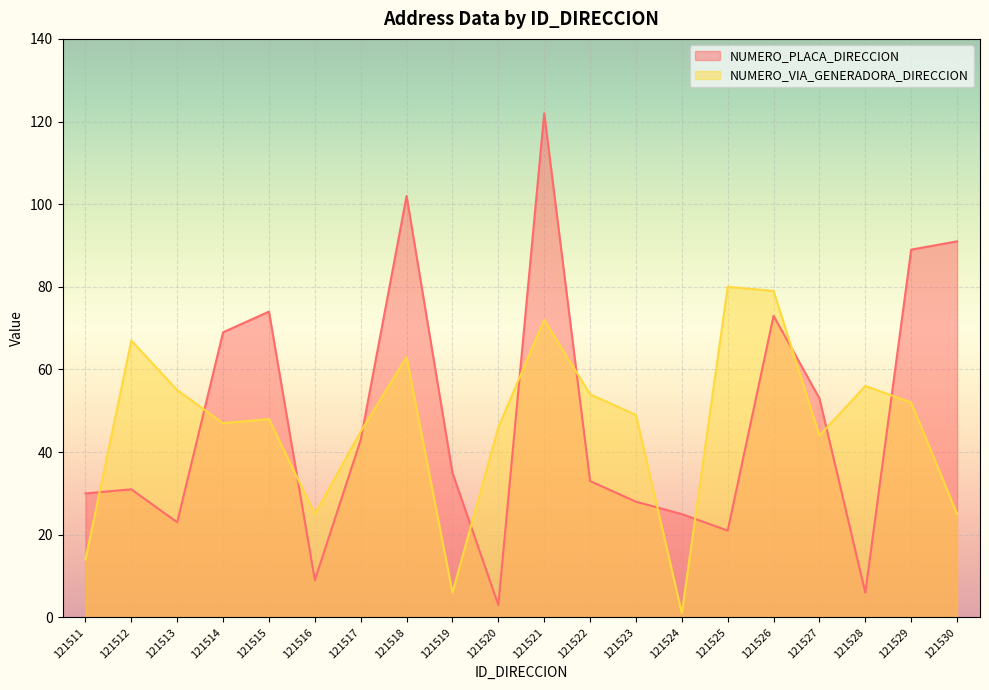

What is the difference between the highest and lowest values at 121529?

37